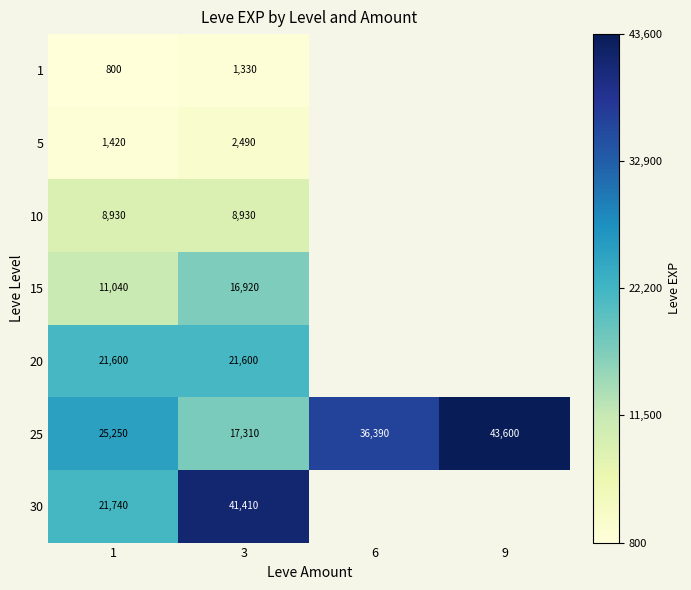

What is the sum of the 20 values at 1 and 3?

43200